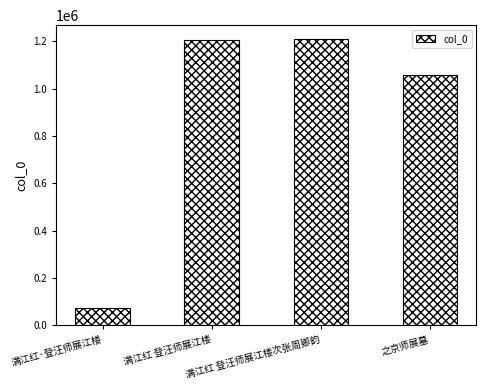

What is the sum of the values at 满江红 登汪师展江楼次张周卿韵 and 满江红·登汪师展江楼?

1280534